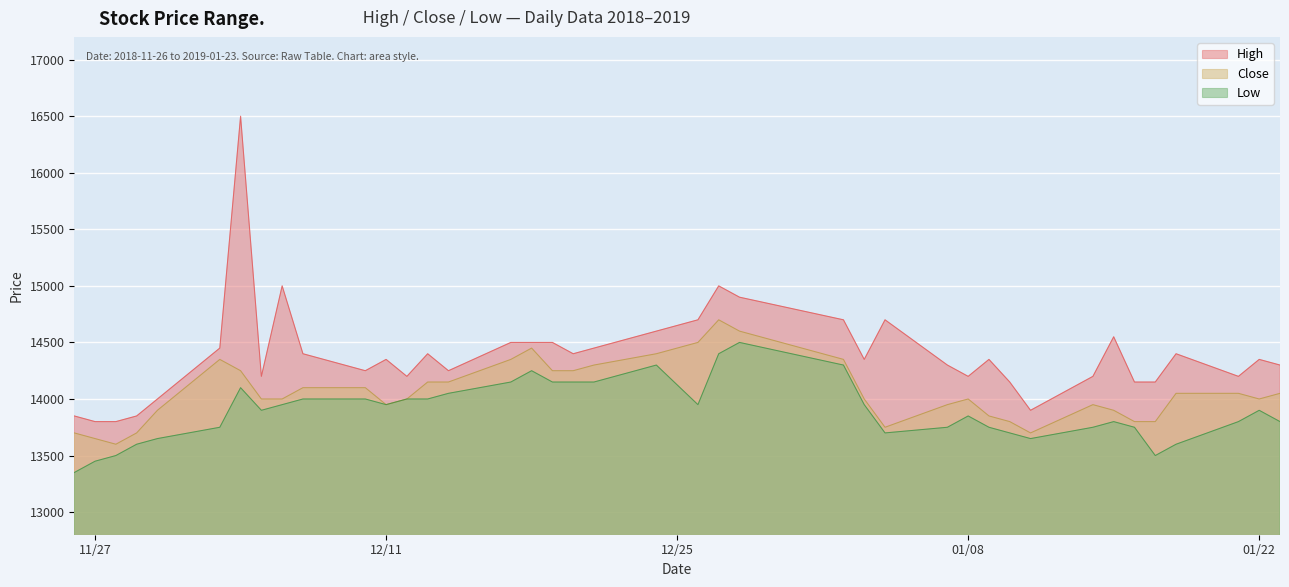

What is the minimum value shown in the chart?

13350